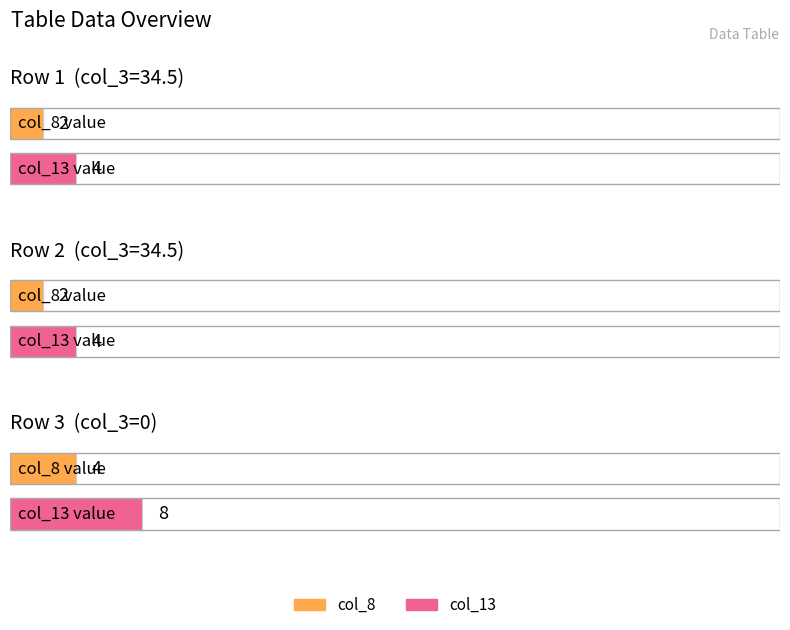

Reading left to right, list all the values displayed in this chart.

col_8: 2.0	2.0	4.0
col_13: 4.0	4.0	8.0
col_3: 34.5	34.5	0.0